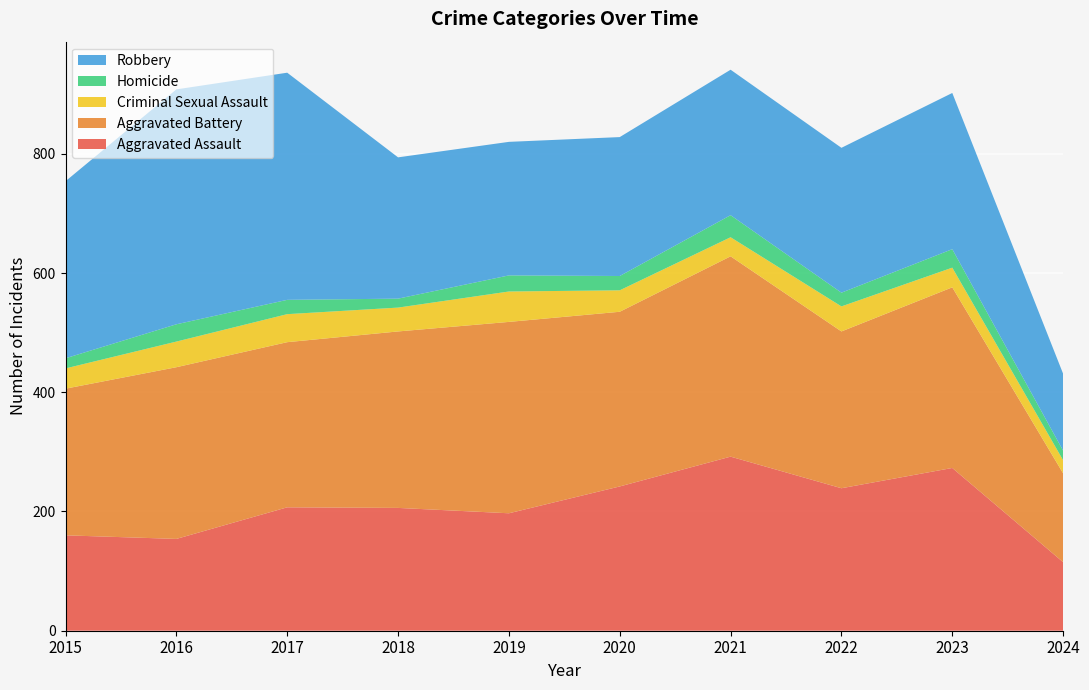

Reading left to right, list all the values displayed in this chart.

Aggravated Assault: 160	154	207	206	197	242	292	239	273	115
Aggravated Battery: 246	288	277	296	321	293	336	263	303	149
Criminal Sexual Assault: 34	43	47	40	51	36	32	42	33	22
Homicide: 17	29	24	15	27	24	37	23	31	16
Robbery: 297	394	381	237	224	233	244	243	262	129